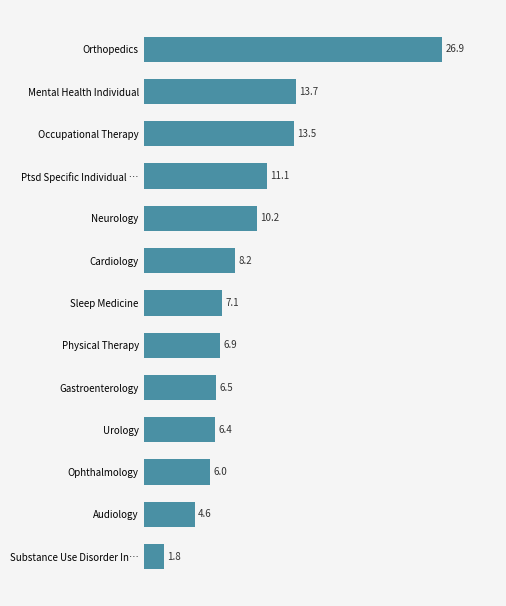

Reading top to bottom, extract all data points from this chart.

26.9	13.7	13.5	11.1	10.2	8.2	7.1	6.9	6.5	6.4	6.0	4.6	1.8